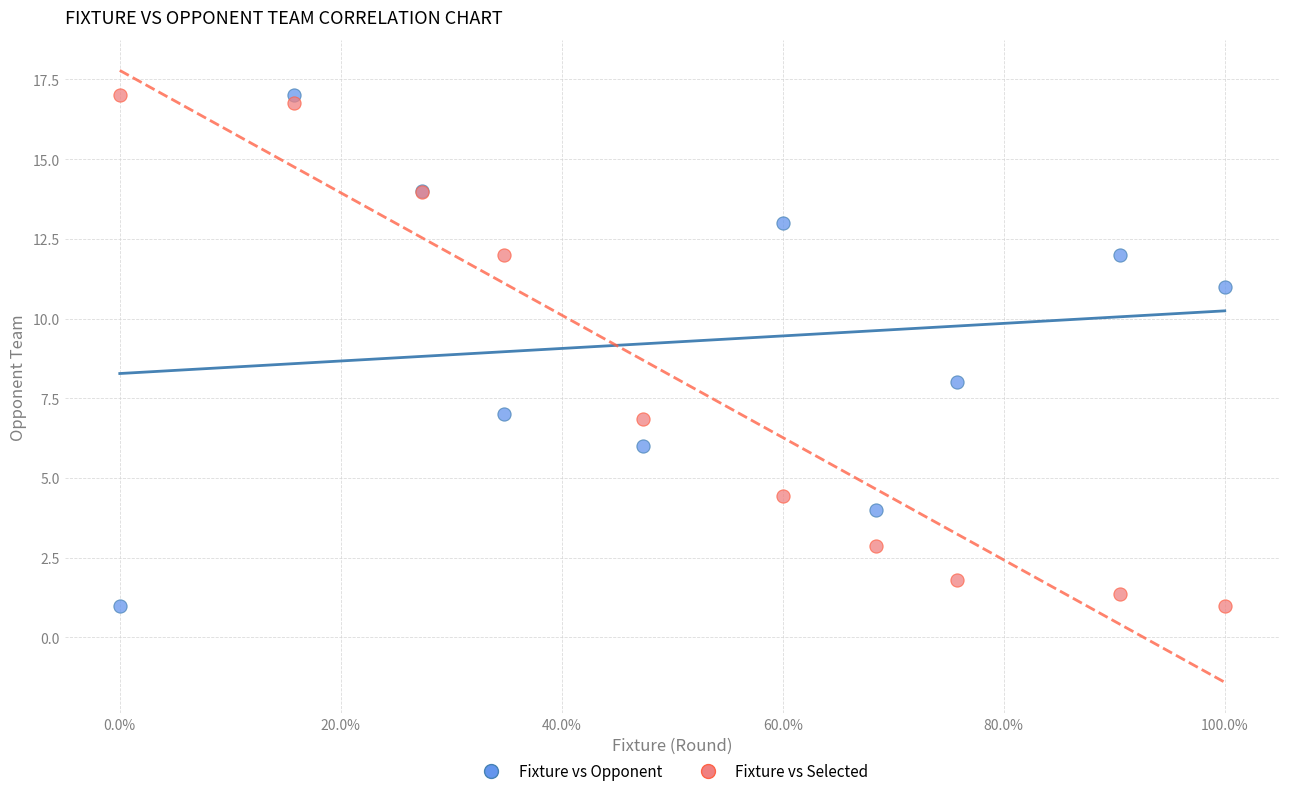

Across all series, what Y value is closest to 9?

8.0